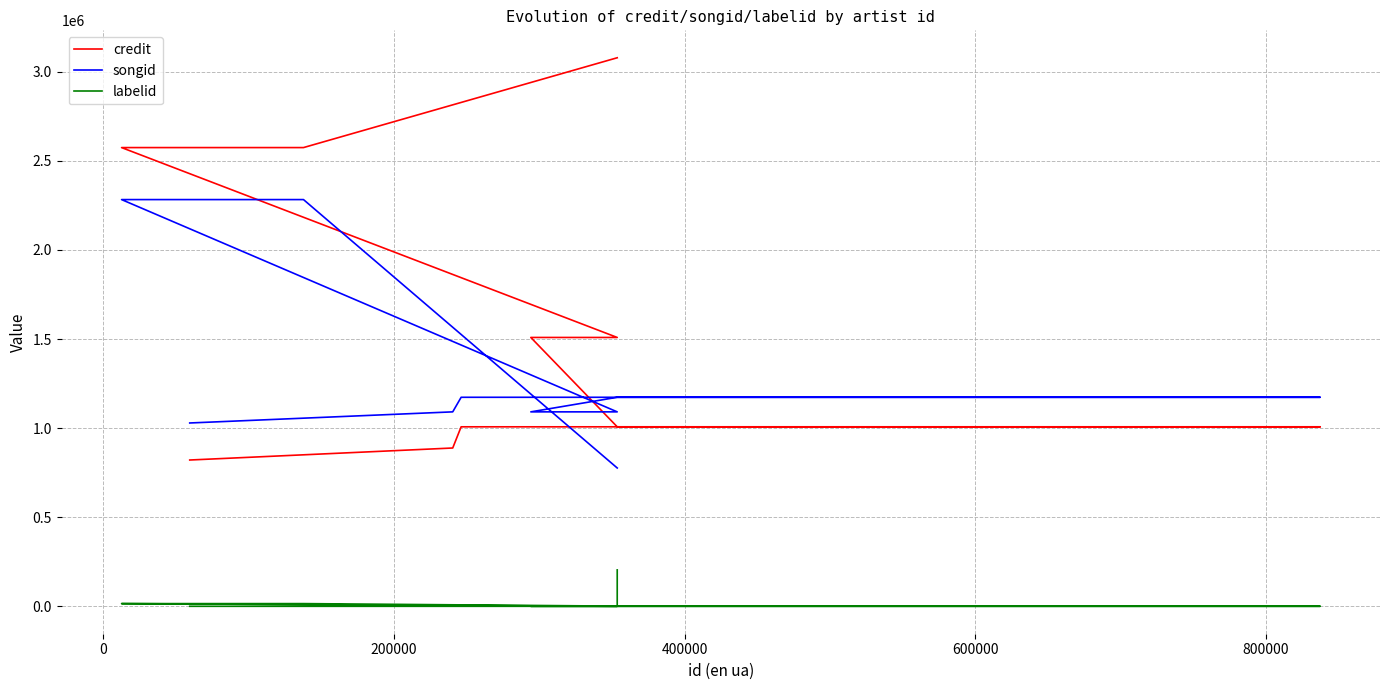

How many positive values does the labelid series have?

7